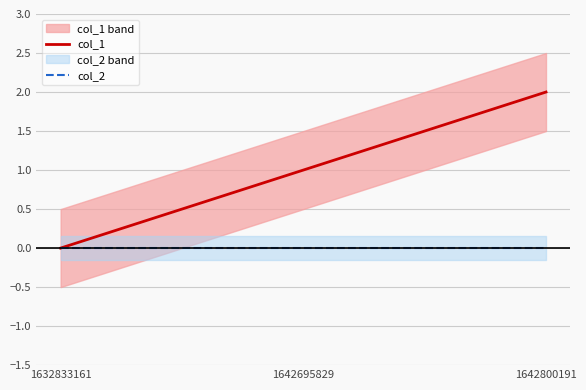

Does the chart display data point markers on the line(s)?

No